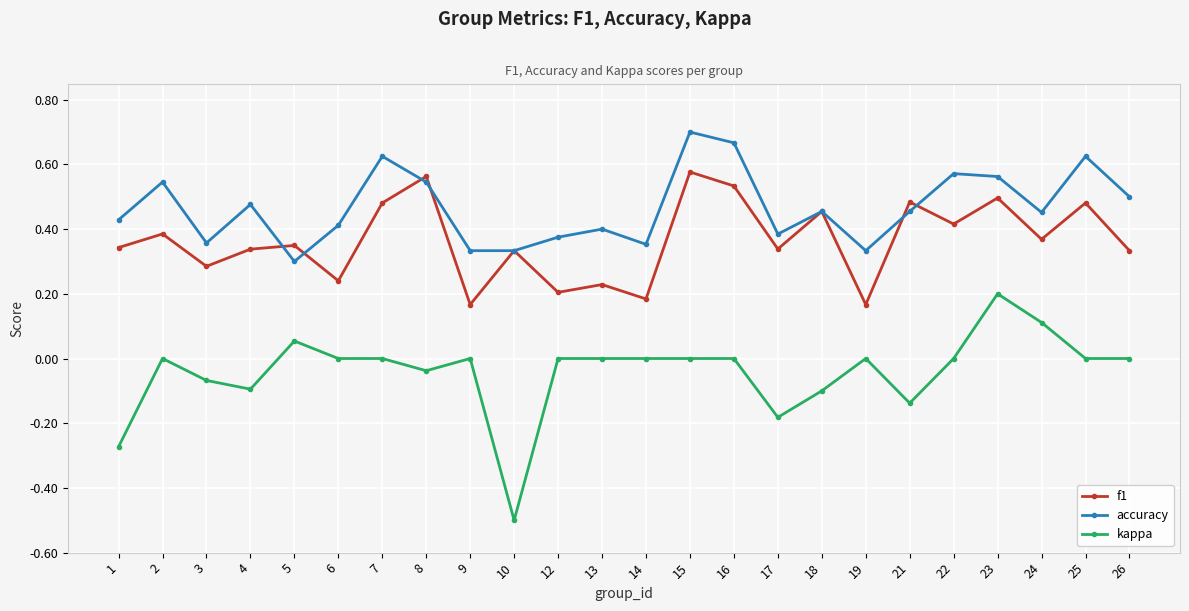

True or false: kappa and accuracy intersect in this chart.

False